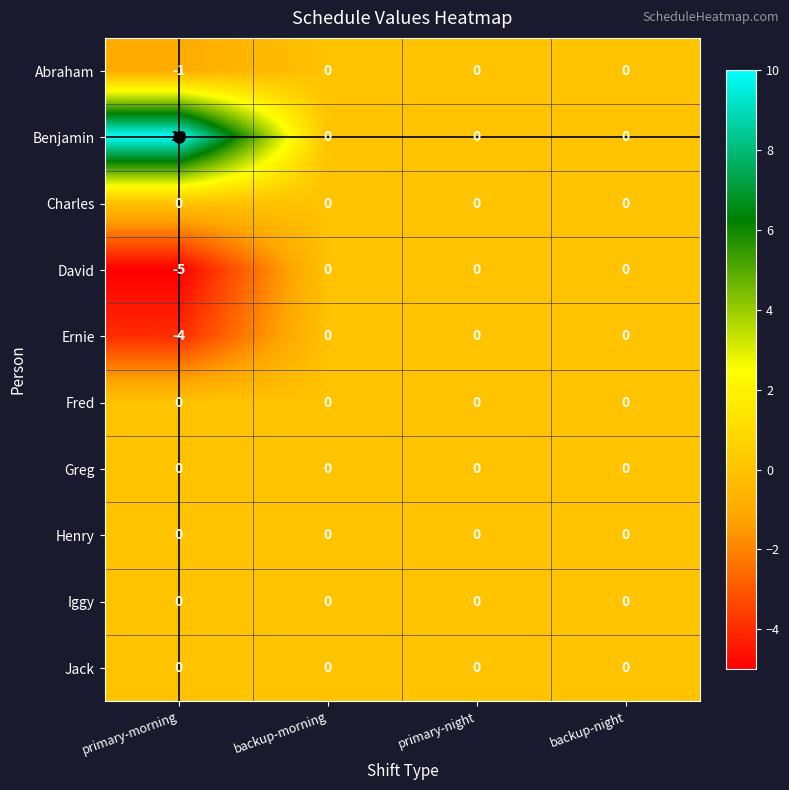

What is the sum of all David values?

-5